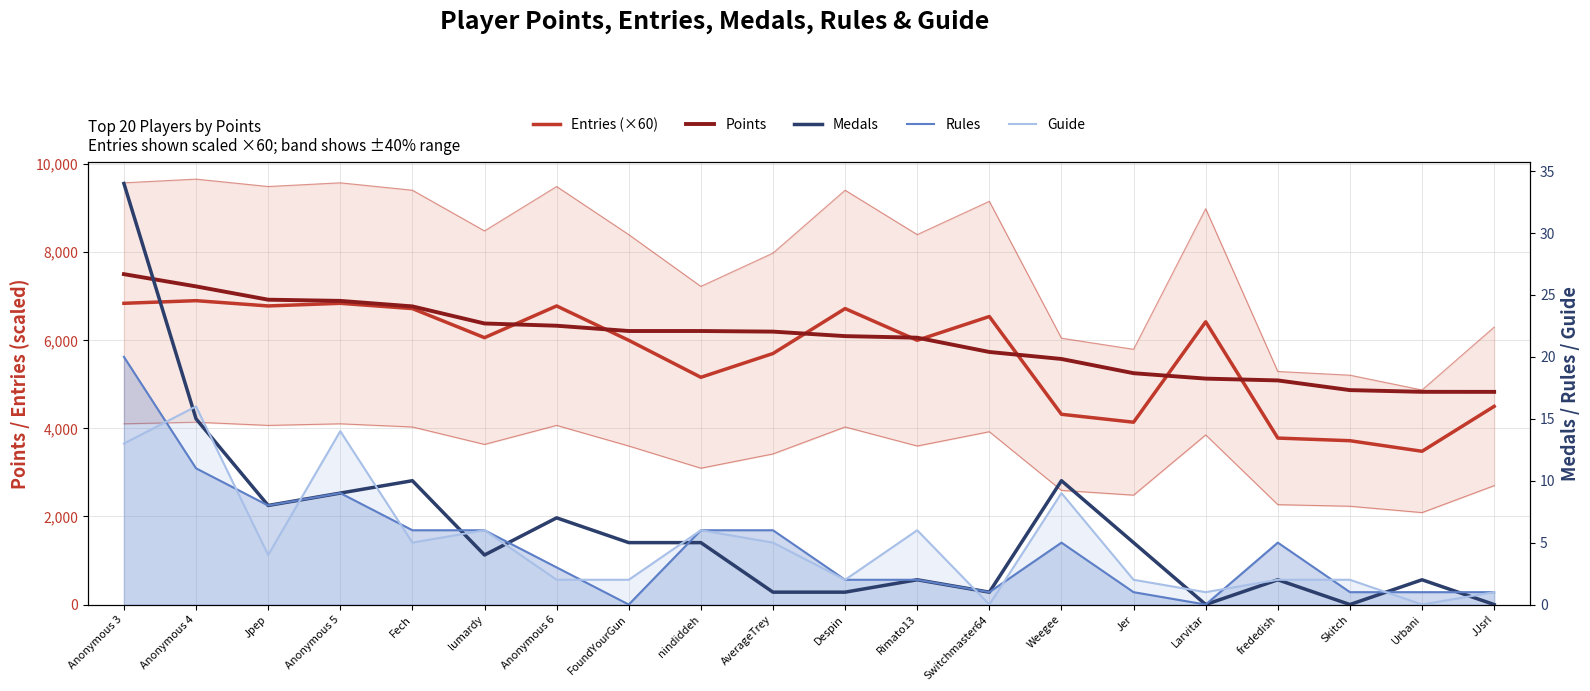

Is the value of Points at Urbani greater than the value of Guide at FoundYourGun?

Yes